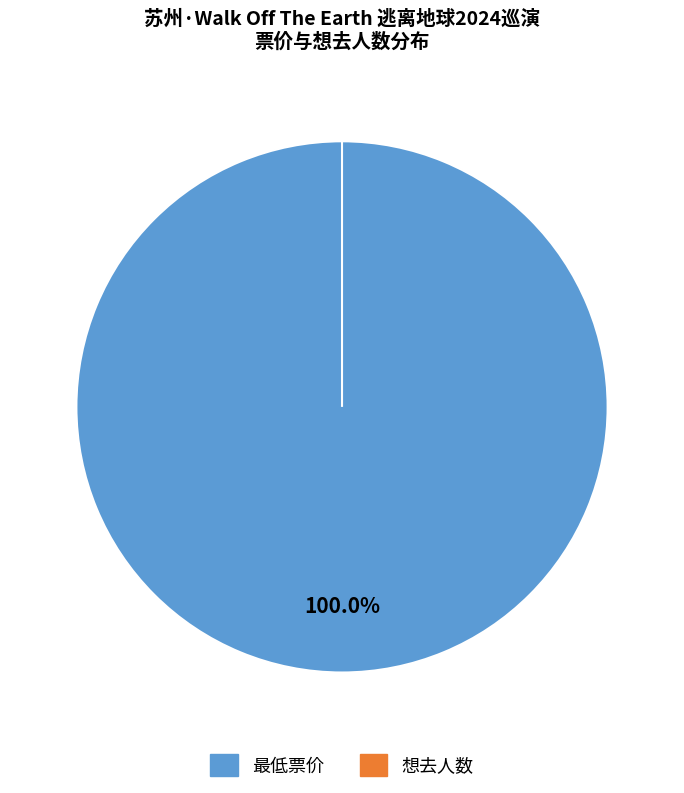

Is 想去人数 the majority of the pie?

No